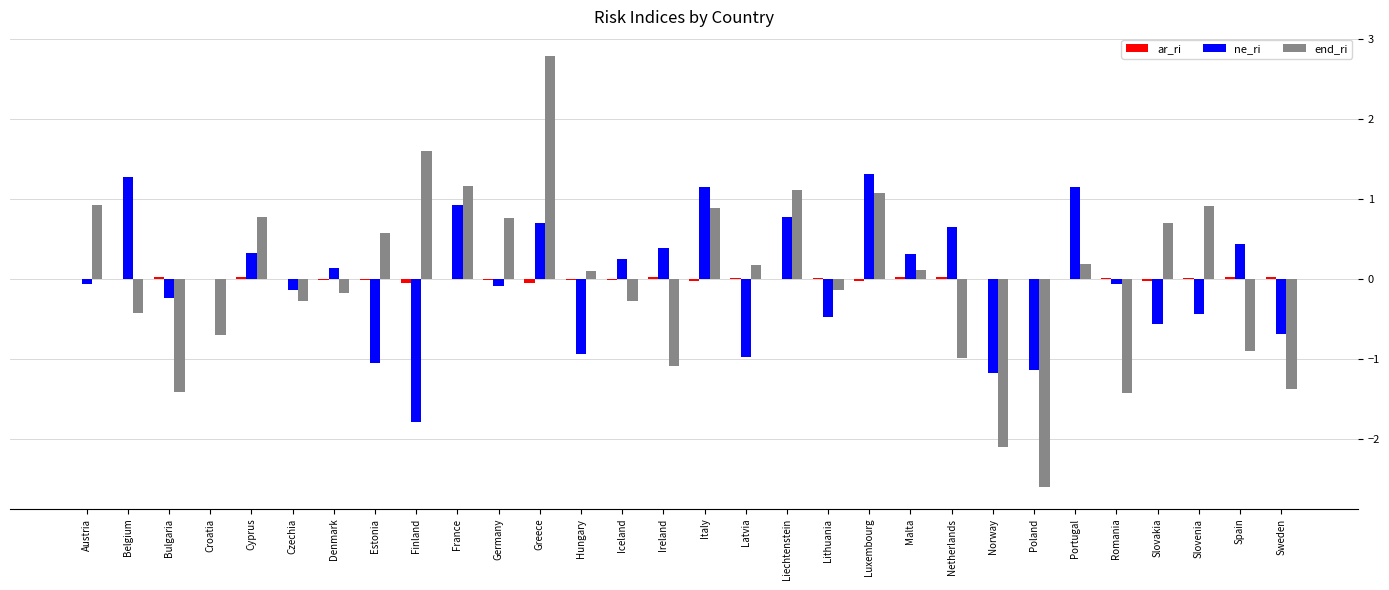

At which category is the sum across all series the highest?

Greece